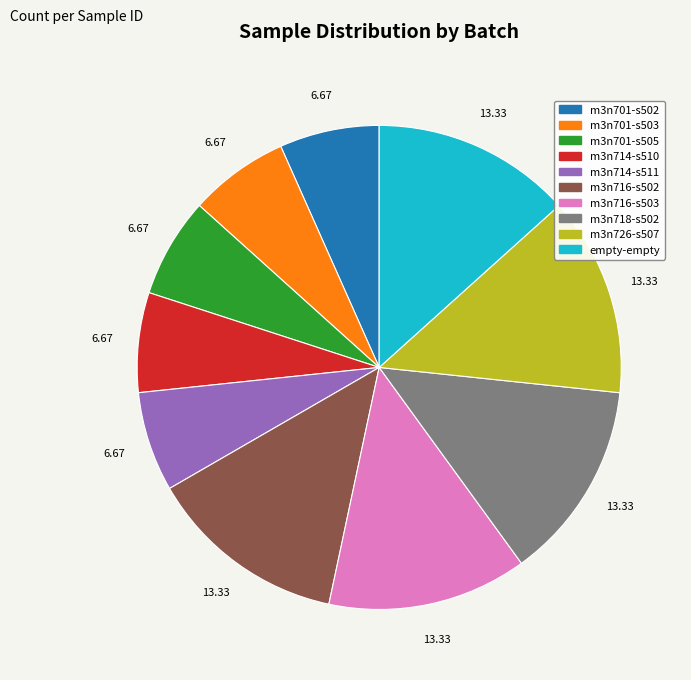

The m3n716-s503 slice represents 13% of the pie. True or false?

True